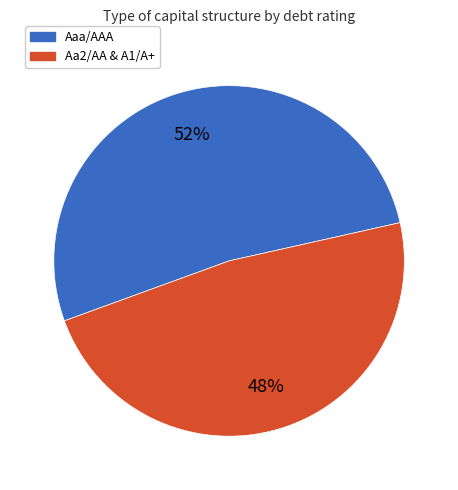

Is there any slice that represents more than half of the pie?

Yes